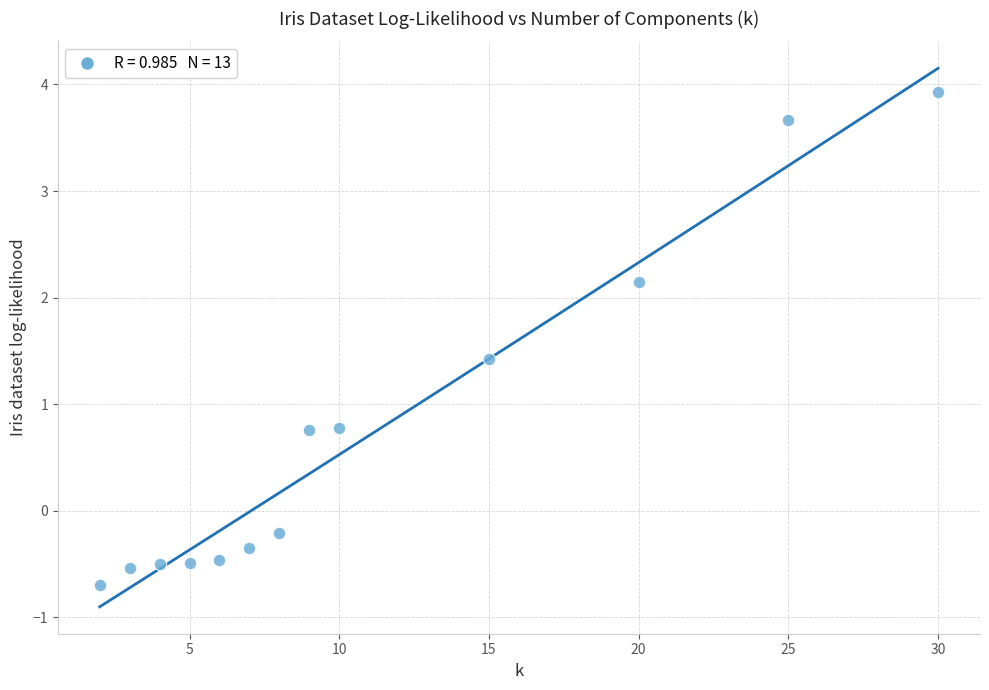

What is the range of Y values (max minus min)?

4.6